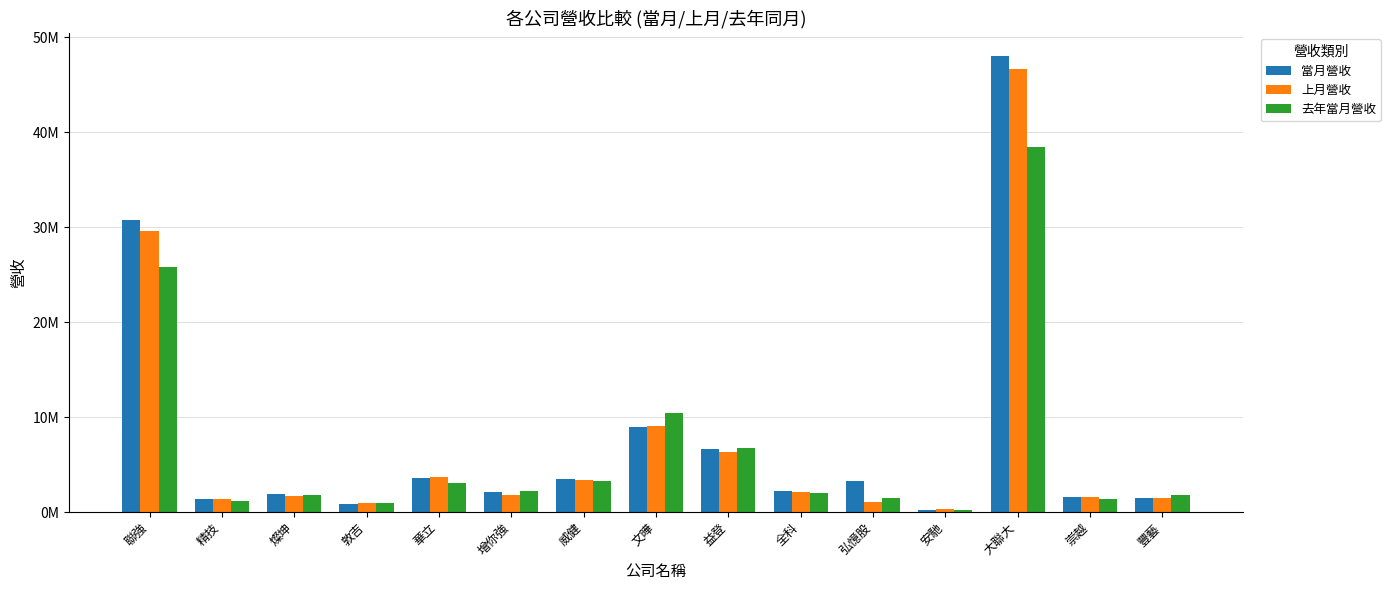

What is the maximum value for 去年當月營收?

38413316